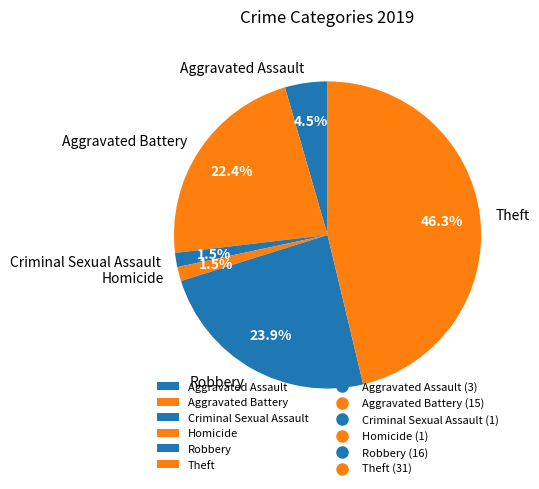

To the nearest percent, what is the difference between the Homicide and Theft slice percentages?

45%